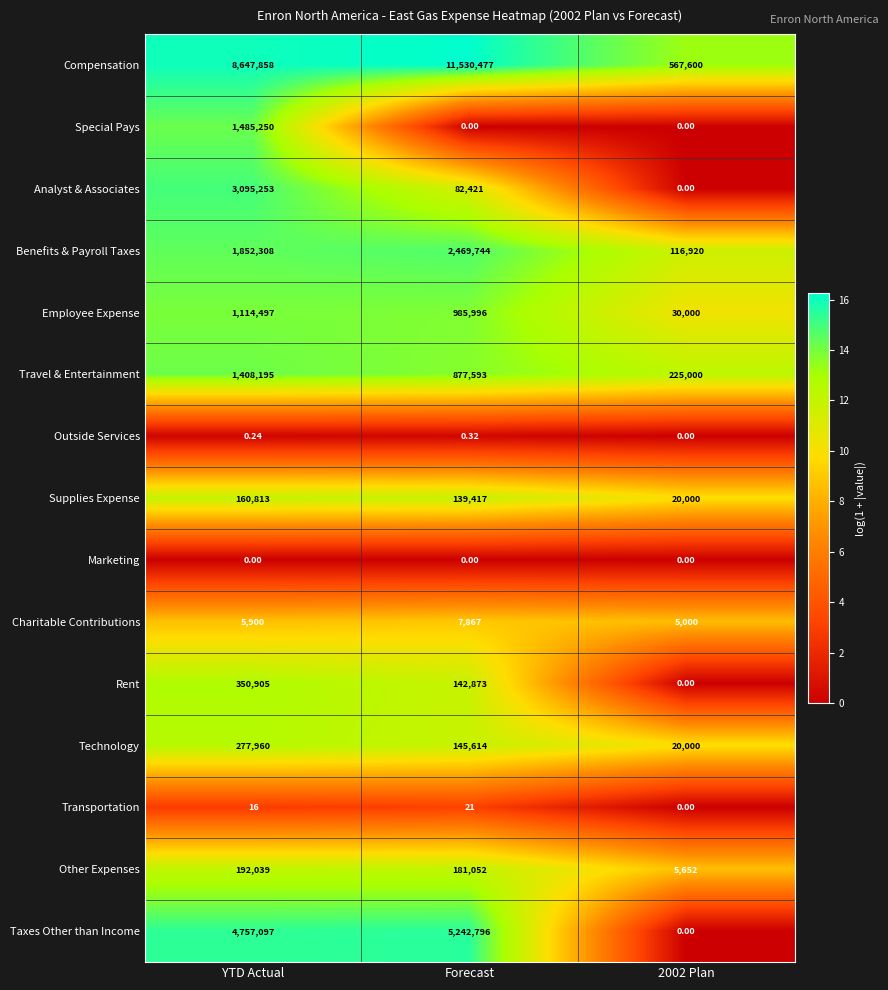

At which category is the sum across all series the highest?

YTD Actual